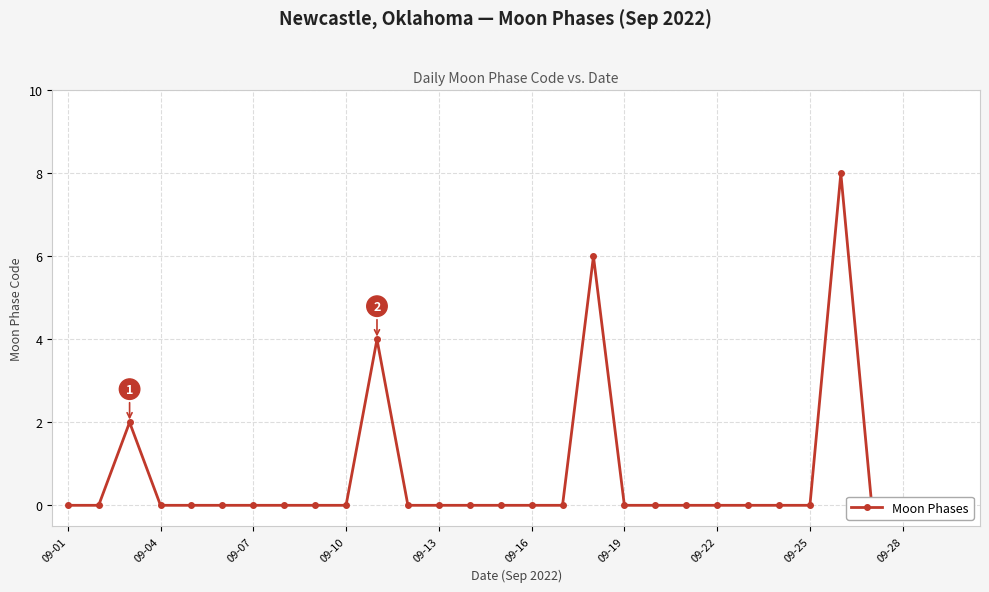

What is the difference between the maximum and minimum values?

8